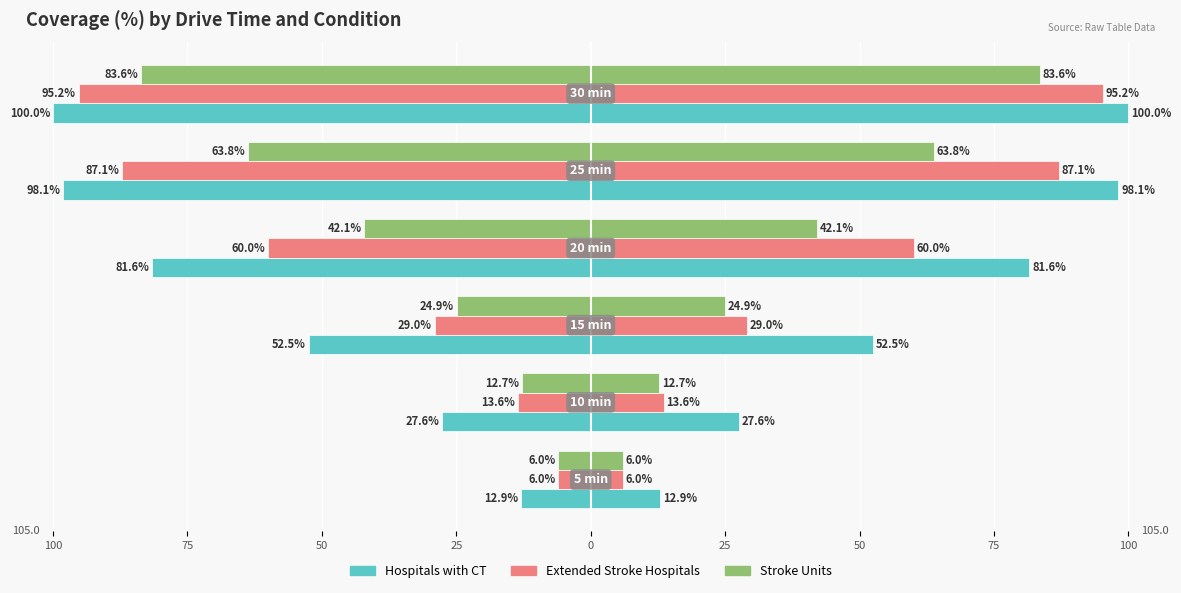

What is the label of the 1st bar from the right?

25